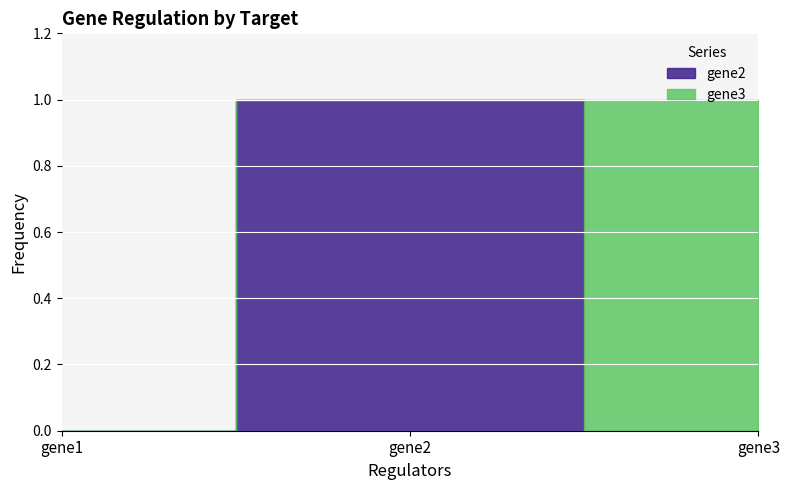

At which category does the chart reach its peak across all series?

gene2